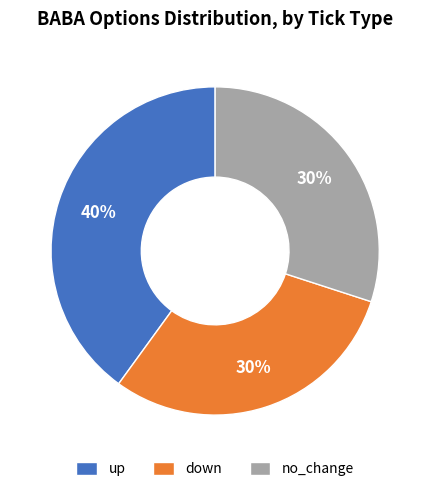

Does no_change represent more than half of the total?

No